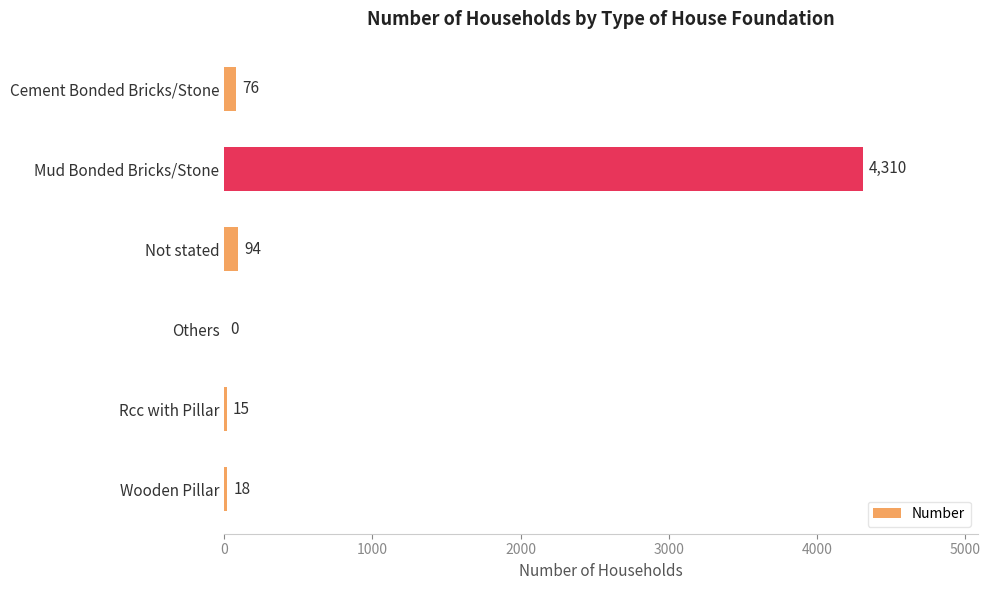

What is the sum of the values at Mud Bonded Bricks/Stone and Others?

4310